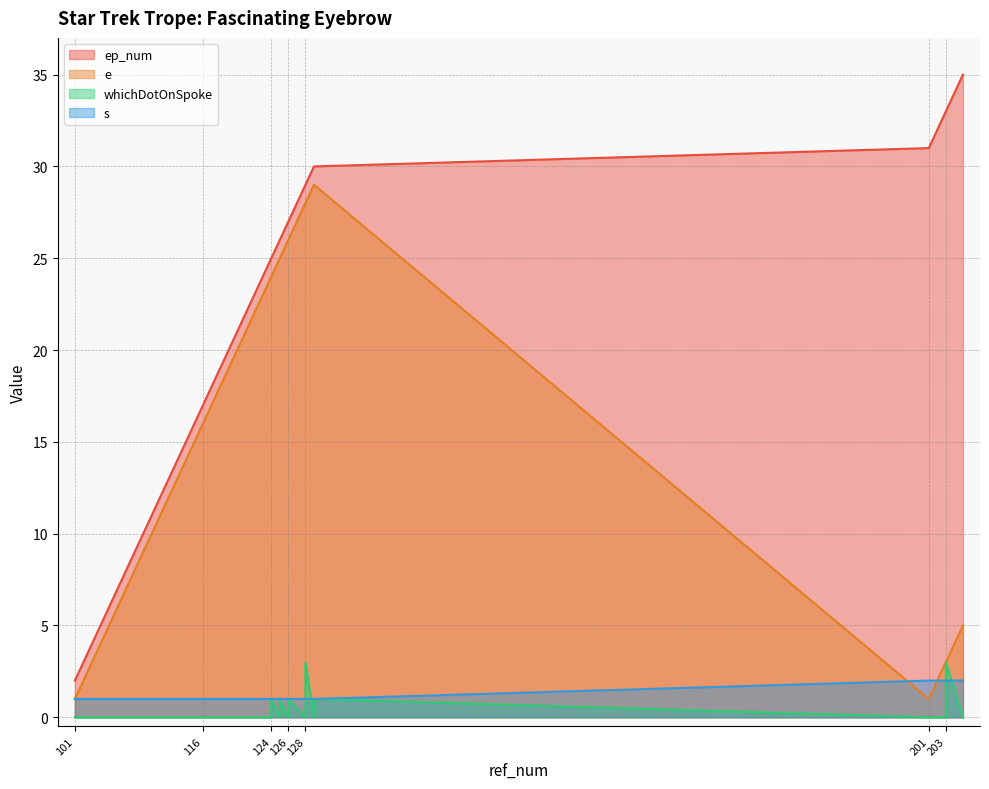

What is the maximum value shown in the chart?

35